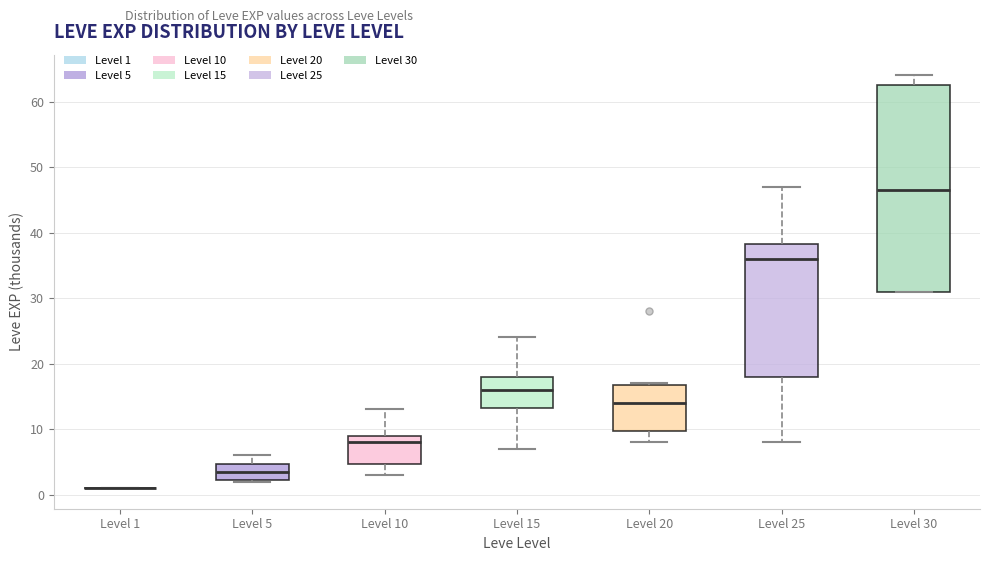

Reading left to right, transcribe this box plot: for each box, give where its median line is, the range the box spans, and where its two whiskers end, as read against the y-axis. The values are not printed on the chart, so give them approximately, as read against the axis.

Level 1: box collapsed to a line at 1, whiskers 1 to 1
Level 5: median 4, box 2 to 5, whiskers 2 to 6
Level 10: median 8, box 5 to 9, whiskers 3 to 13
Level 15: median 16, box 13 to 18, whiskers 7 to 24
Level 20: median 14, box 10 to 17, whiskers 8 to 17
Level 25: median 36, box 18 to 38, whiskers 8 to 47
Level 30: median 47, box 31 to 63, whiskers 31 to 64